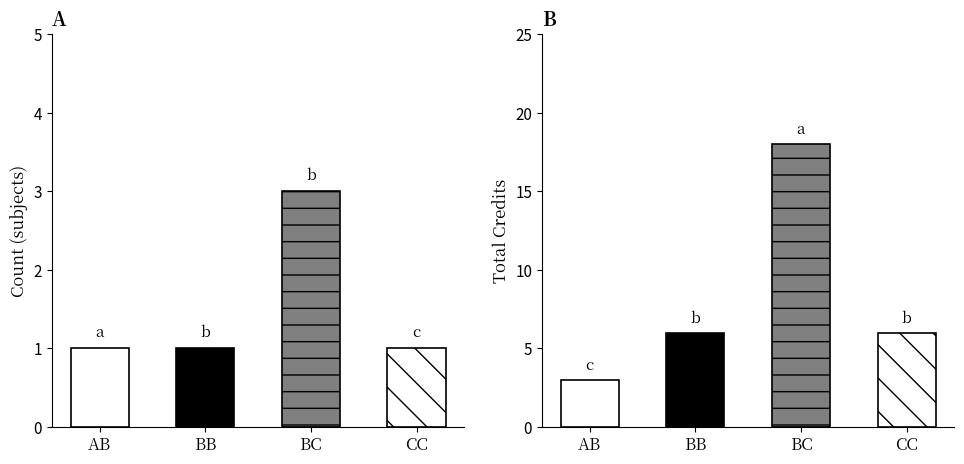

List the series in order of their peak value, lowest first.

Count, Total Credits